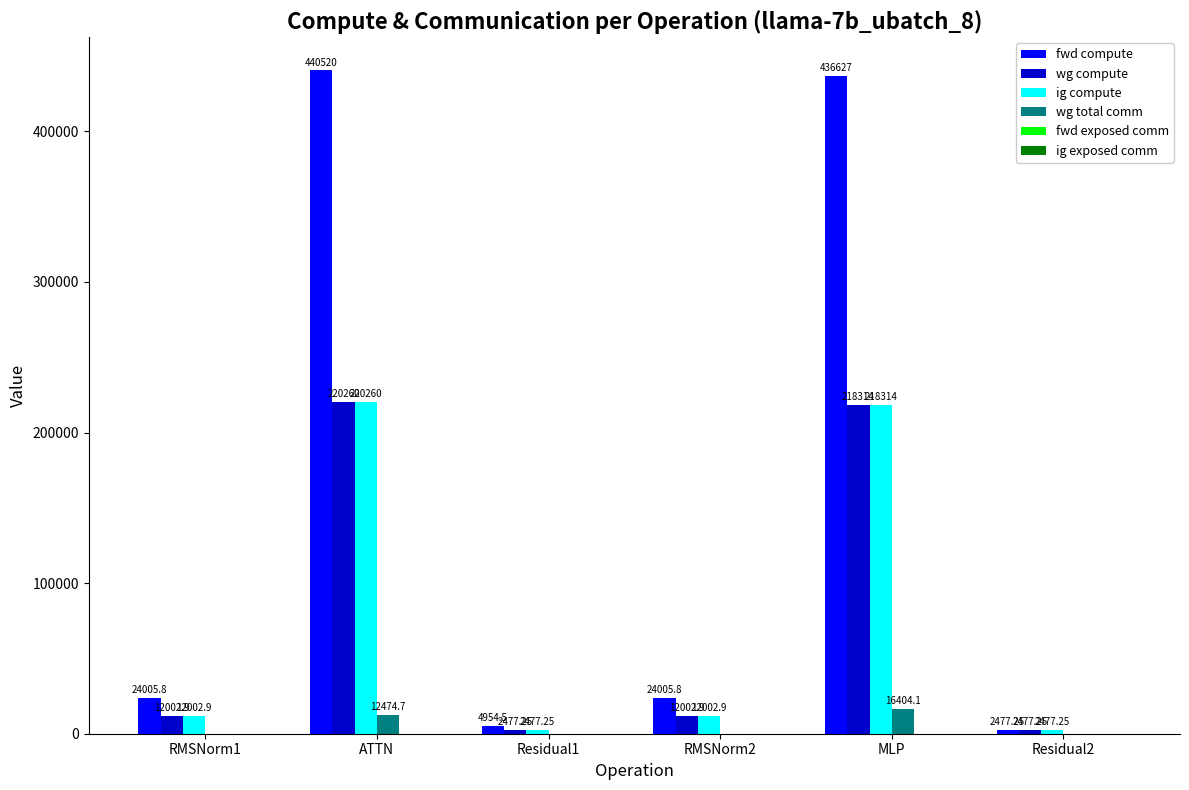

What is the sum of the ig compute values at MLP and RMSNorm1?

230316.4